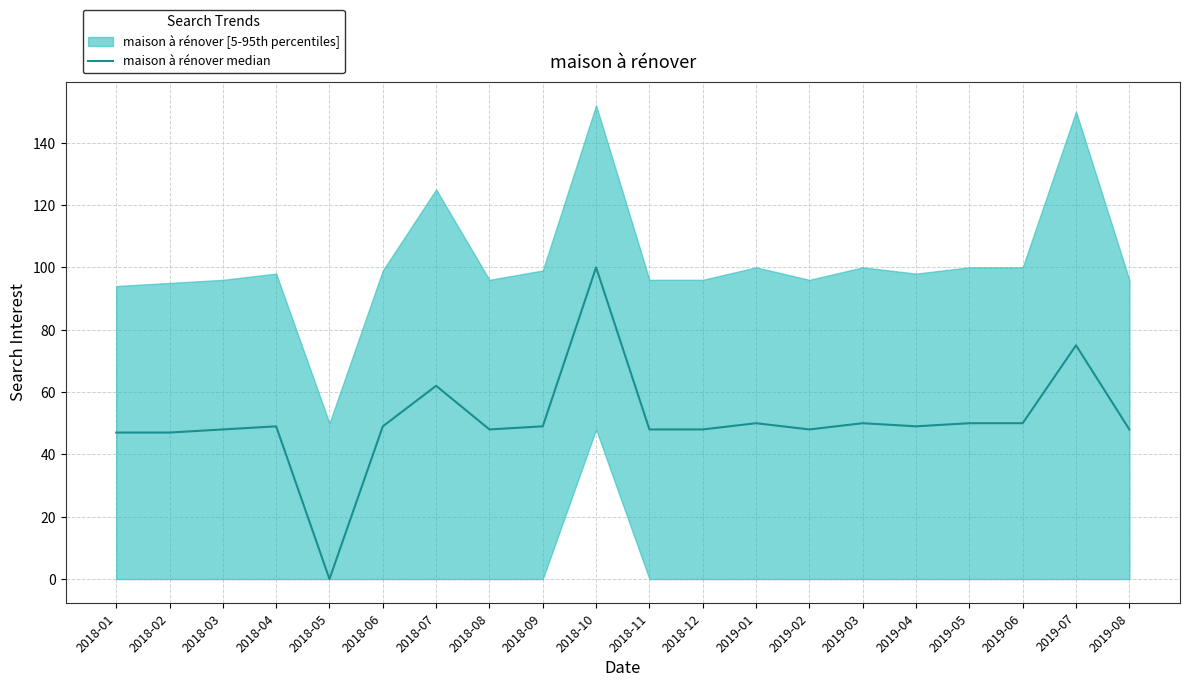

Read the value at 2019-03.

50